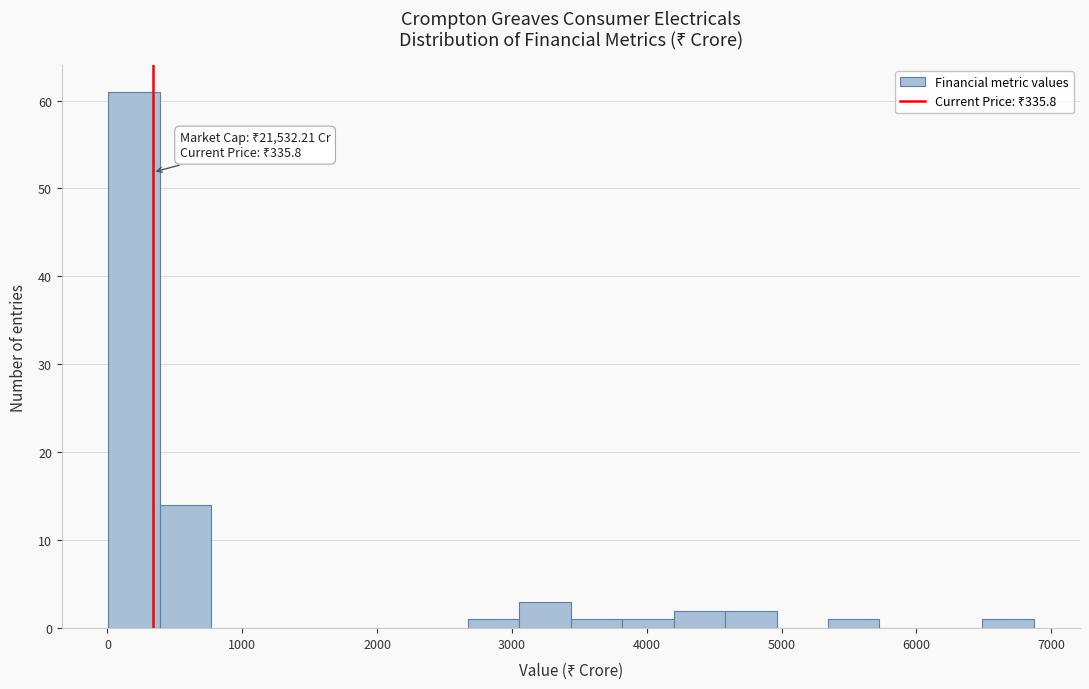

Read against the x-axis, roughly where is the centre of the tallest bar?

200